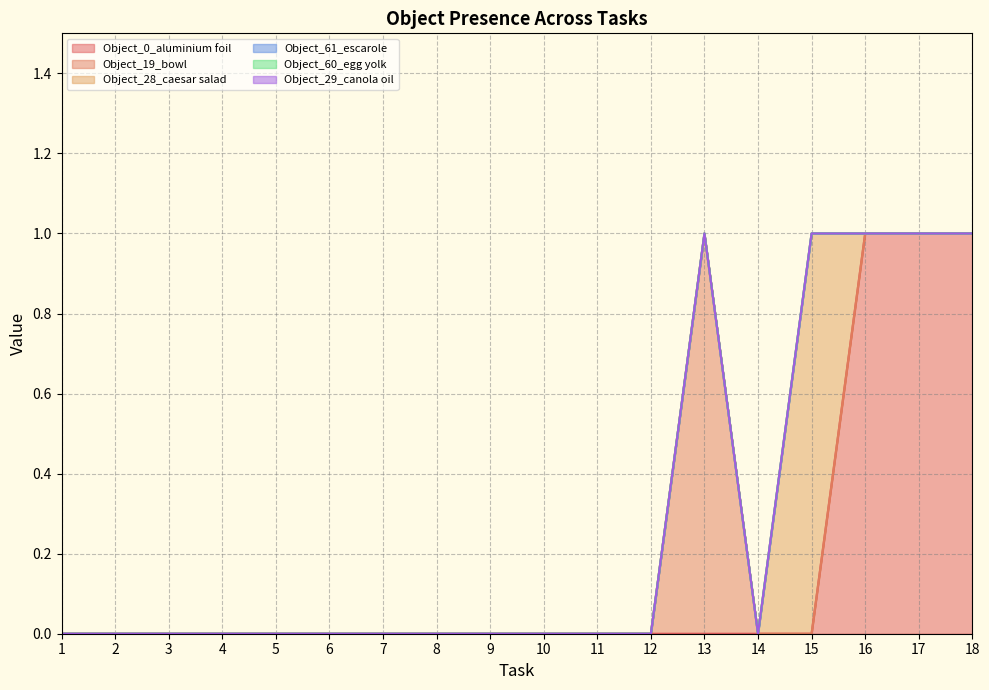

True or false: Object_0_aluminium foil and Object_60_egg yolk intersect in this chart.

False